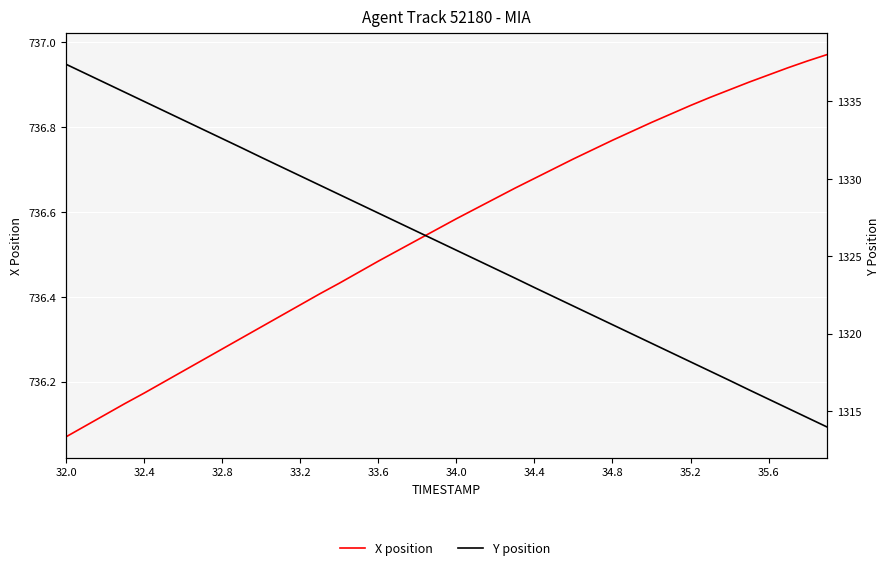

True or false: X position and Y position cross at least once.

False